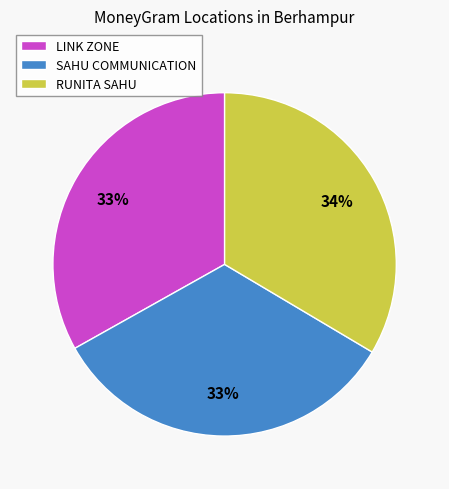

To the nearest percent, what is the combined percentage of RUNITA SAHU and LINK ZONE?

67%